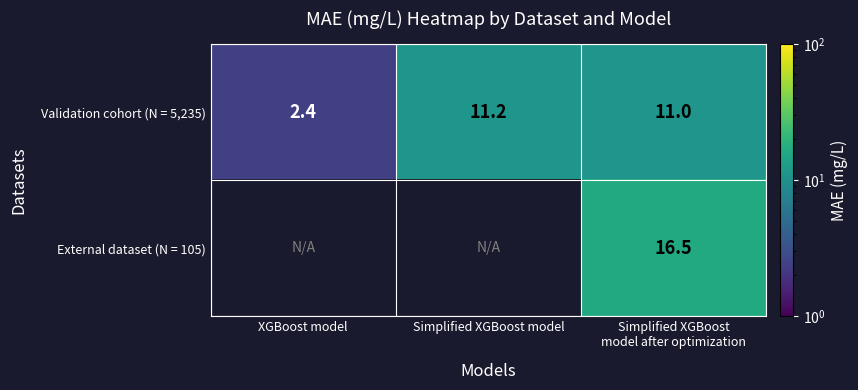

At which label does Validation cohort (N = 5,235) reach its minimum?

XGBoost model